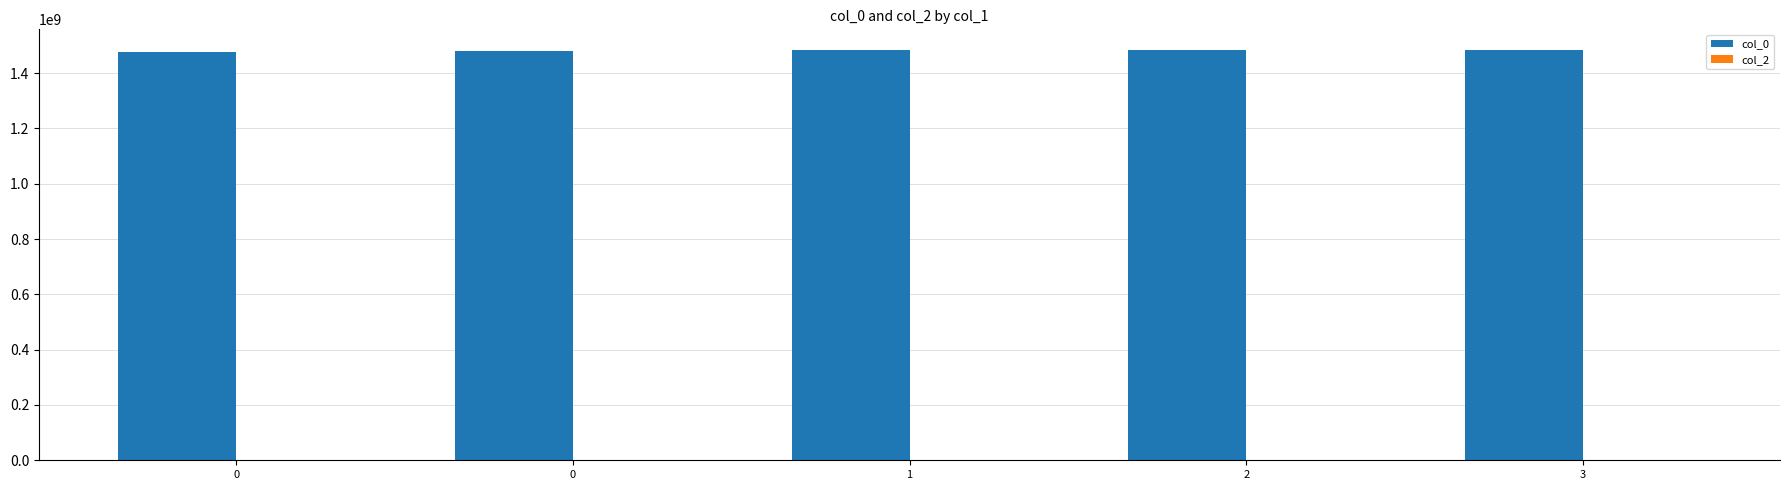

Does the chart contain stacked bars?

No